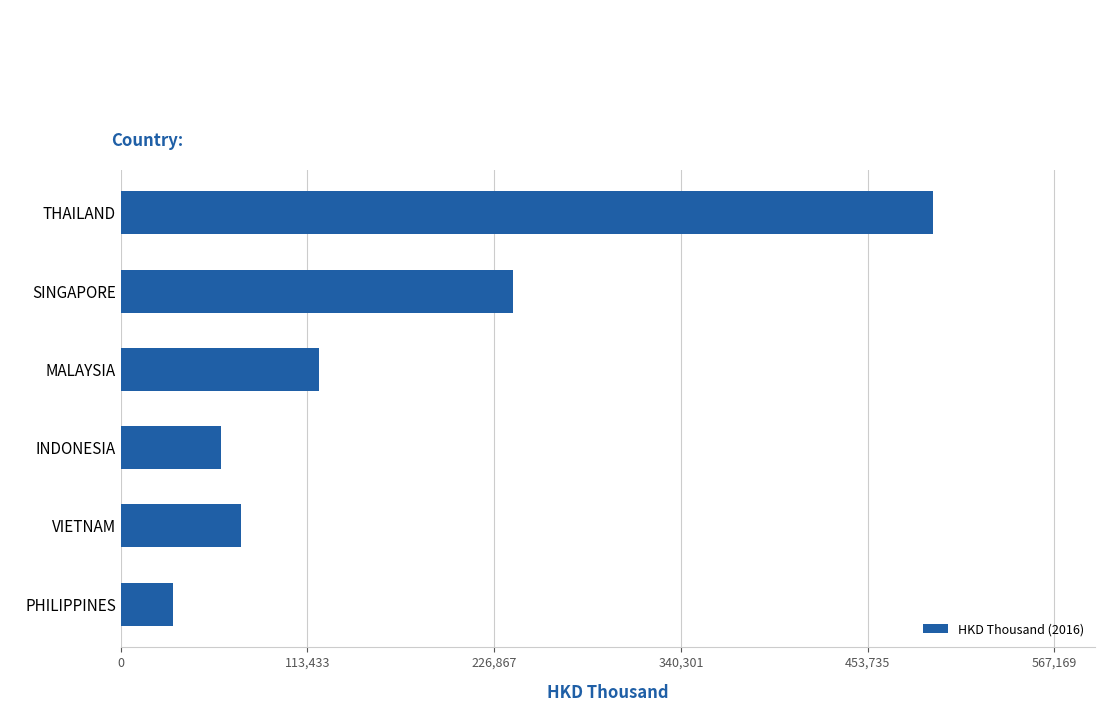

Reading top to bottom, what are all the values shown in this chart?

493190.6	238454.2	120691.7	61039.6	73183.0	31654.2